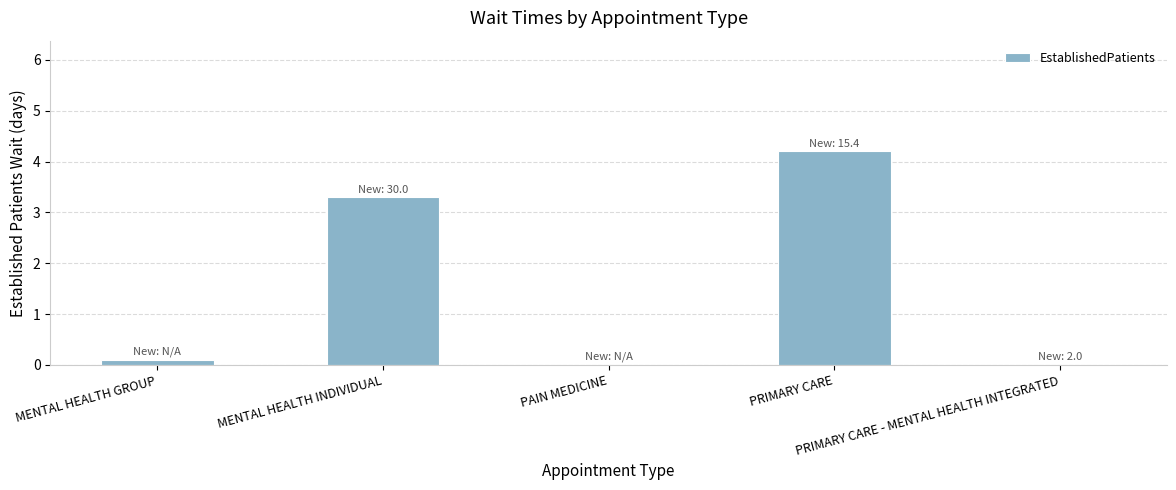

What is the maximum value shown in the chart?

4.2